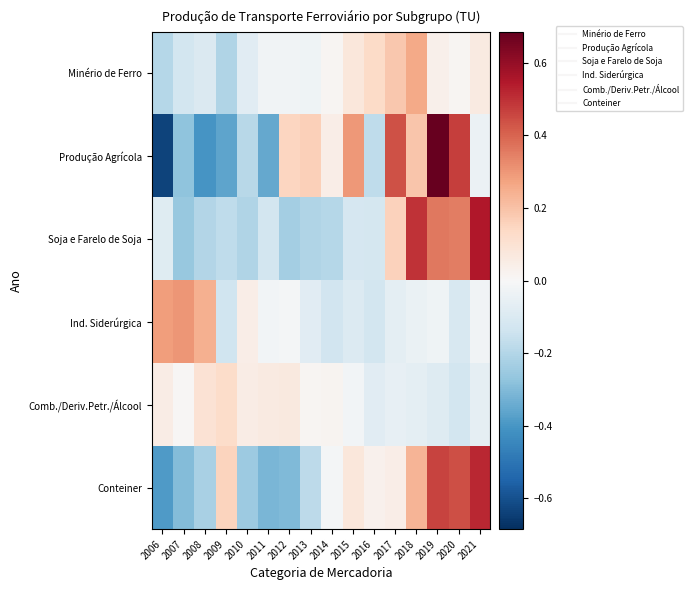

What is the maximum value shown in the chart?

0.7